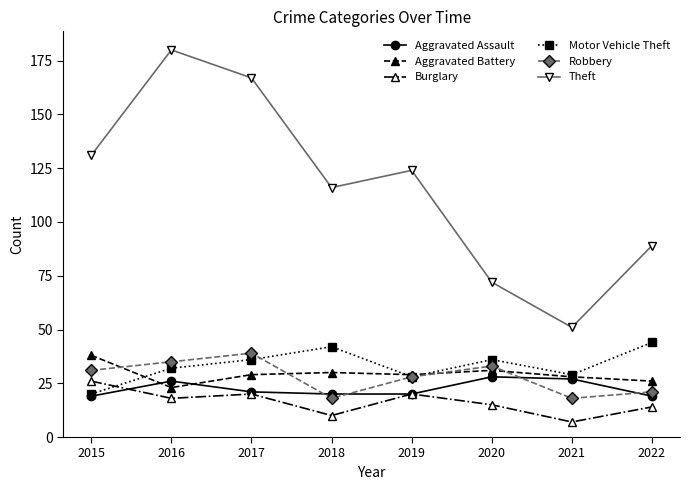

What are all the series names shown in the legend?

Aggravated Assault, Aggravated Battery, Burglary, Motor Vehicle Theft, Robbery, Theft